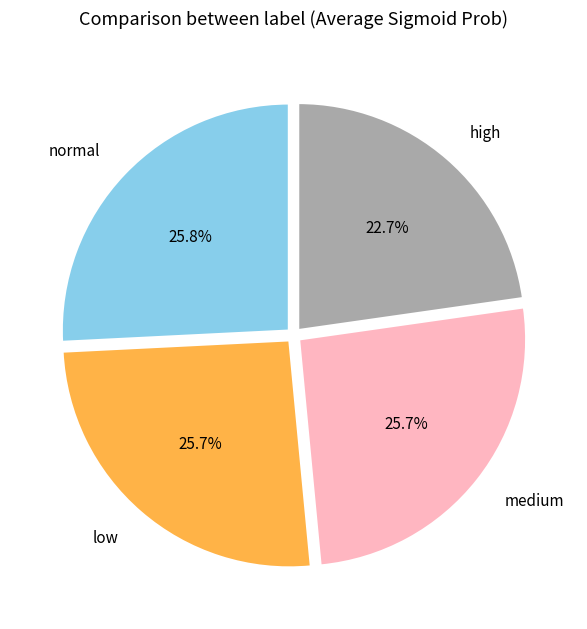

To the nearest percent, what percentage of the pie is normal?

26%